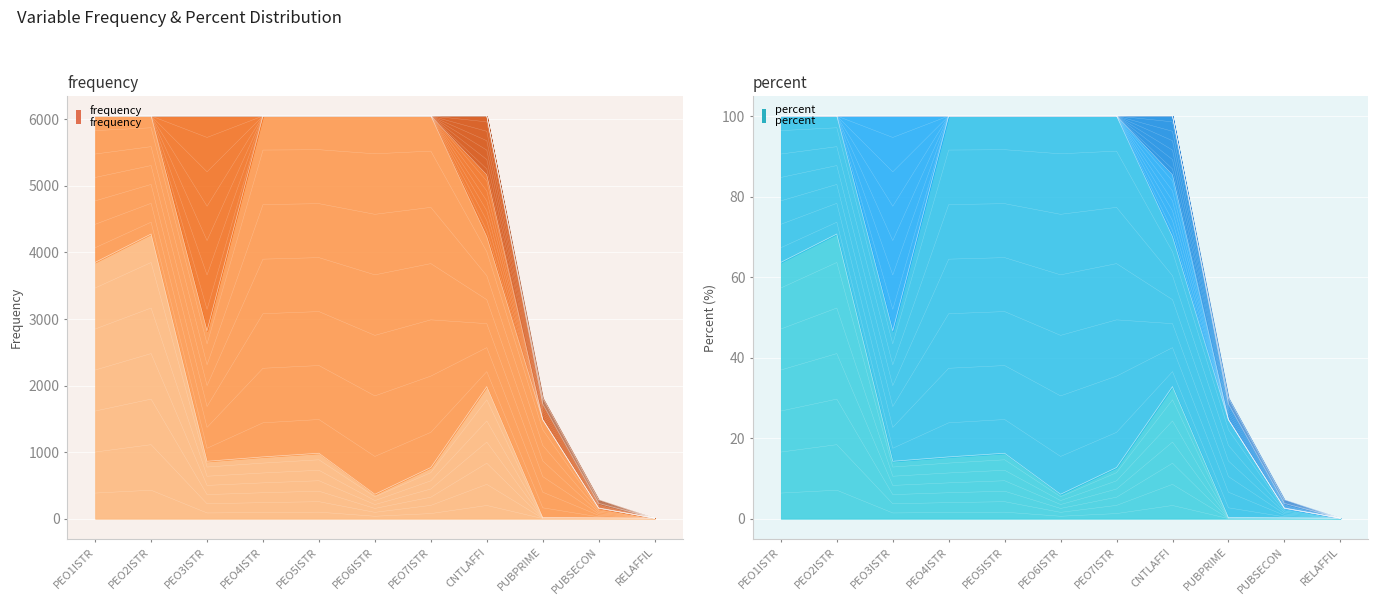

Which category has the highest value across all series?

PEO6ISTR